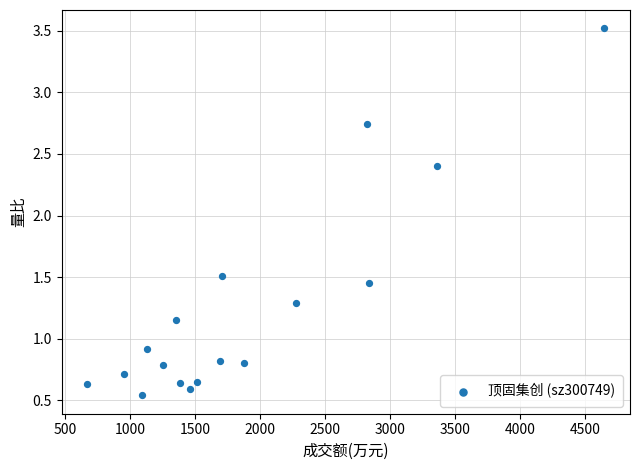

What Y value in the scatter plot is closest to 2?

2.4